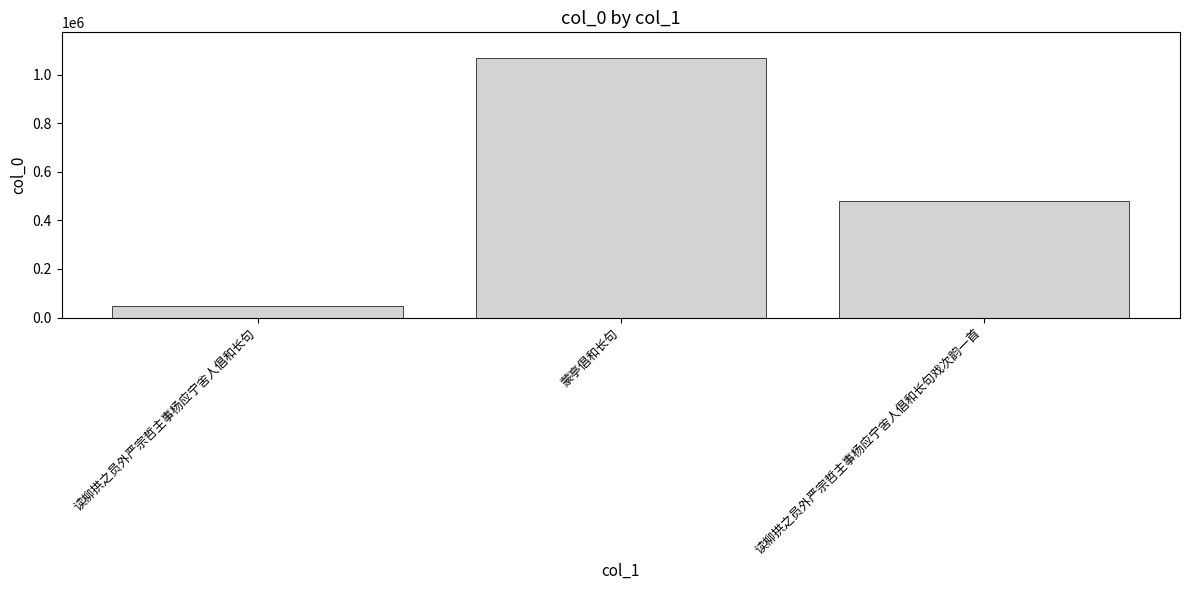

At which label is the value closest to 557854?

读柳拱之员外严宗哲主事杨应宁舍人倡和长句戏次韵一首